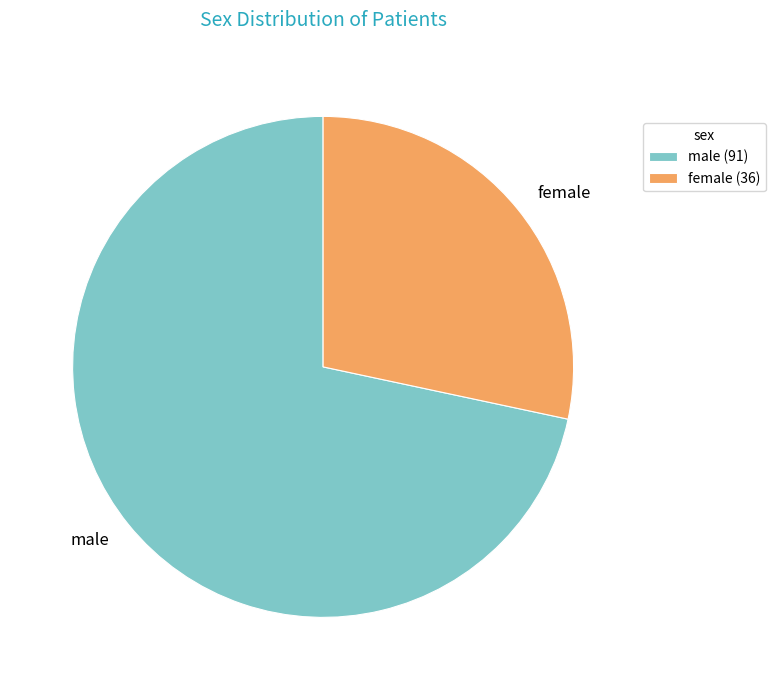

Approximately how many times larger is the value at female compared to male?

0.4